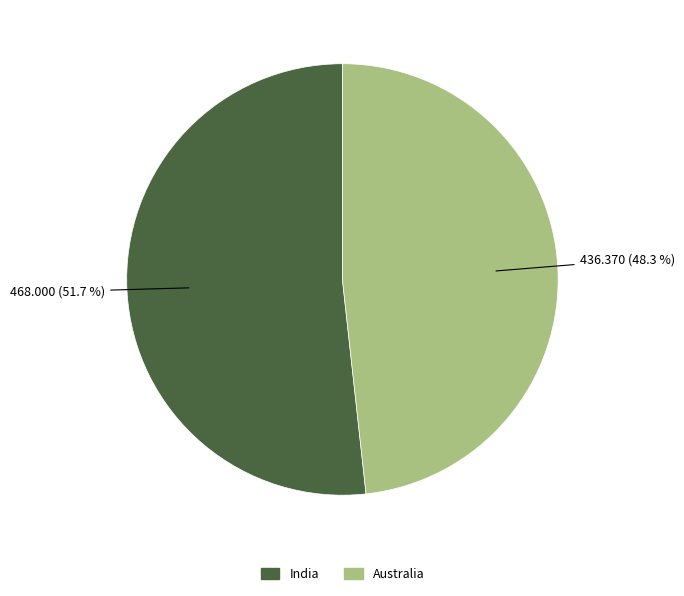

Between India and Australia, which is larger?

India